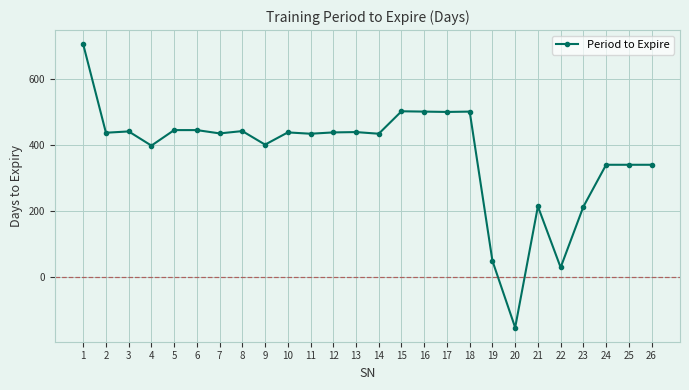

What is the change in value from 10 to 13?

+1